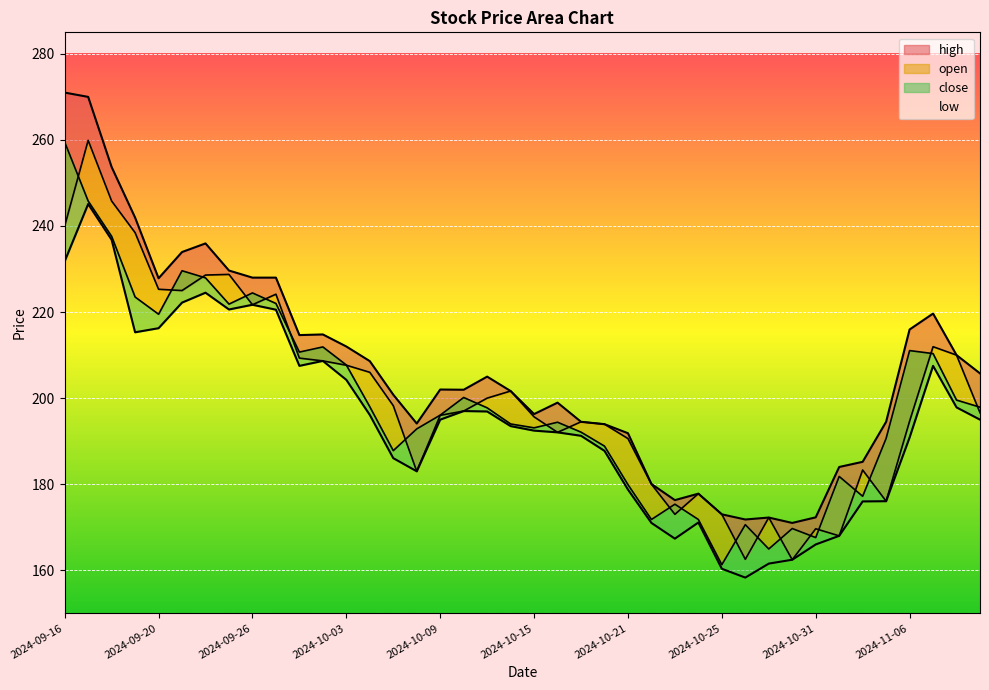

True or false: close and low cross at least once.

False